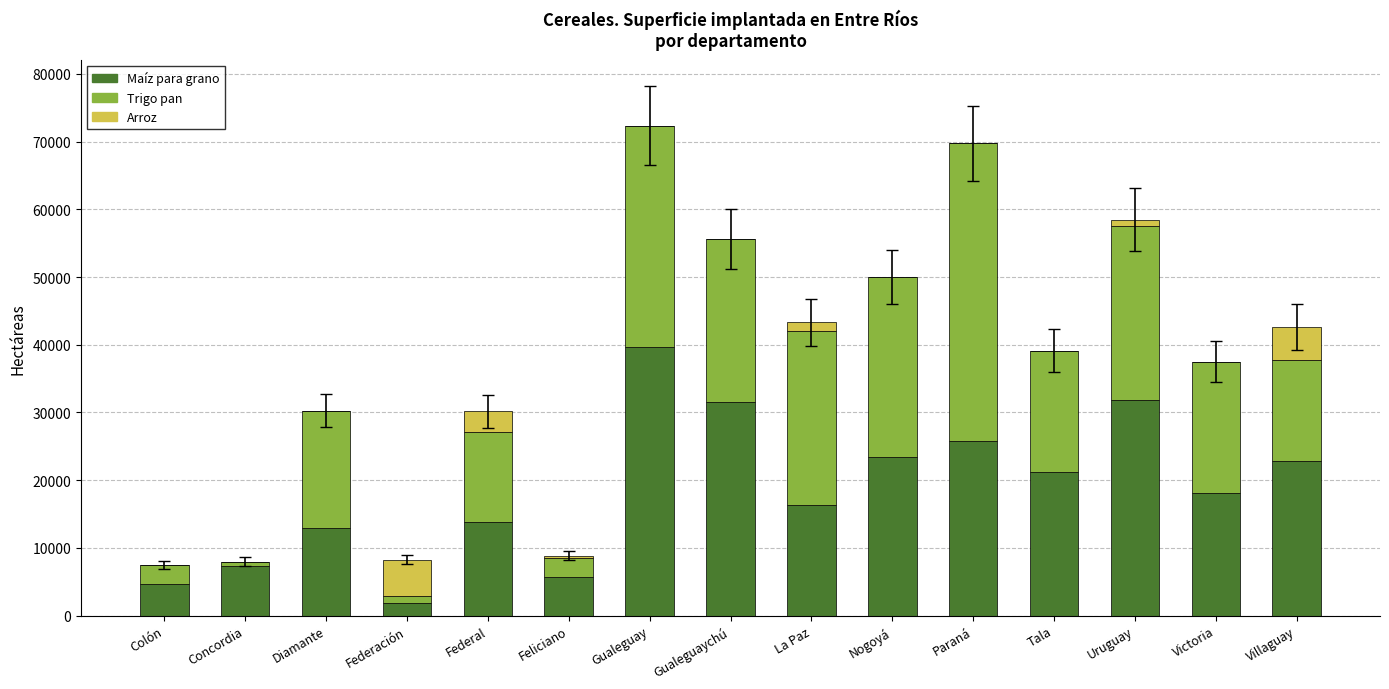

What is the total value across all series at Federal?

30169.5